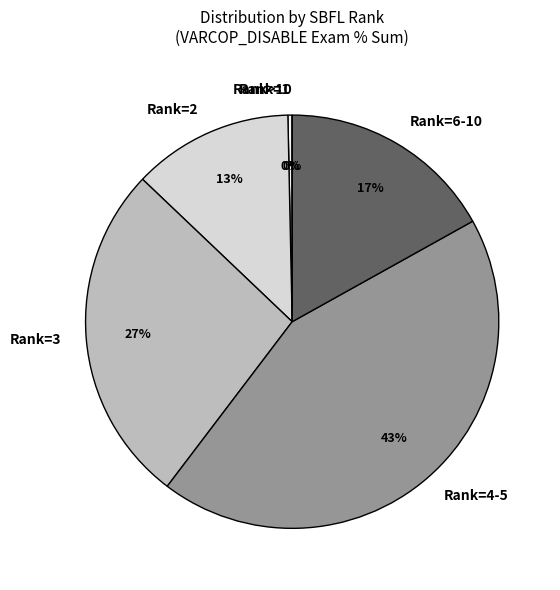

Does any single category account for the majority?

No